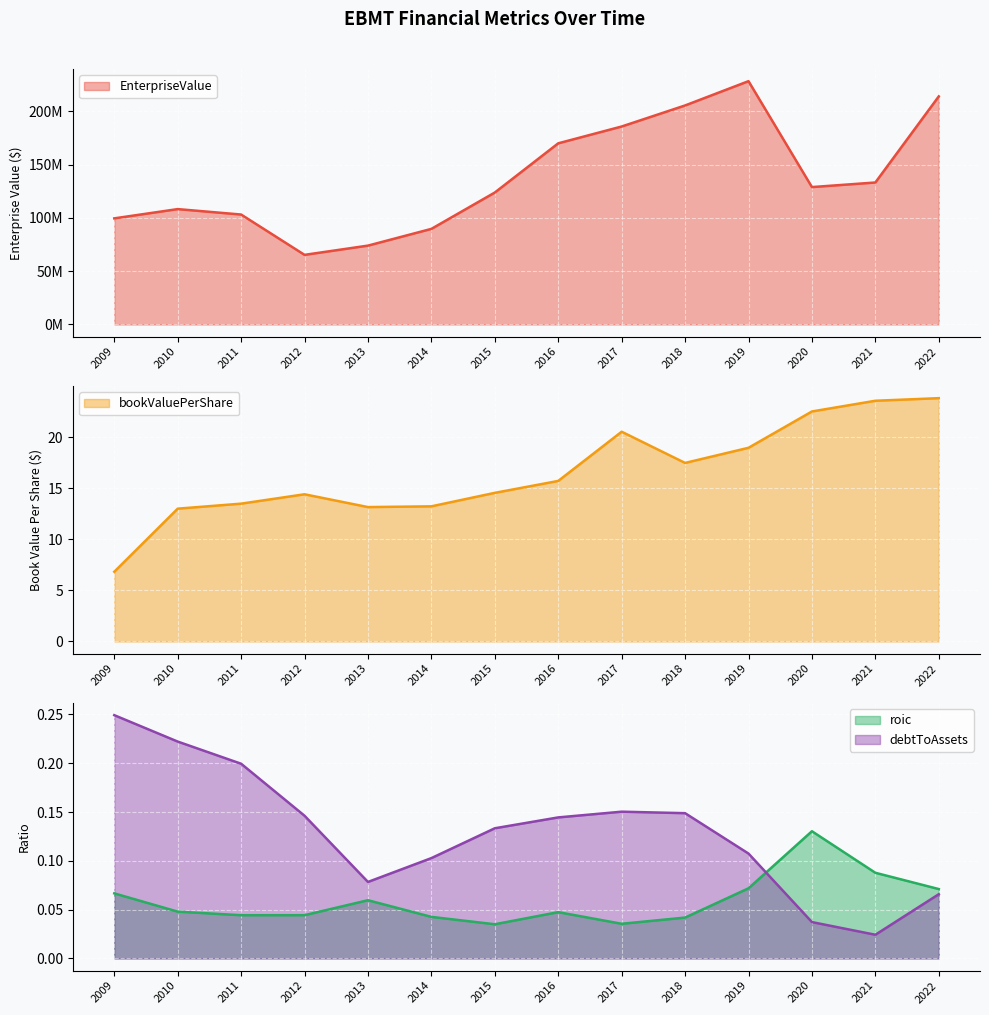

Where is the first local minimum for roic?

2011